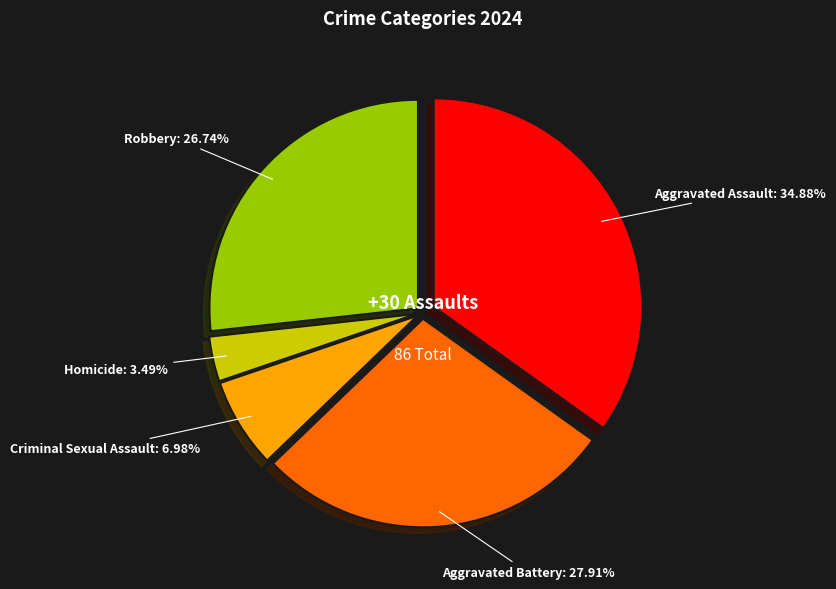

How many segments does this pie chart have?

5